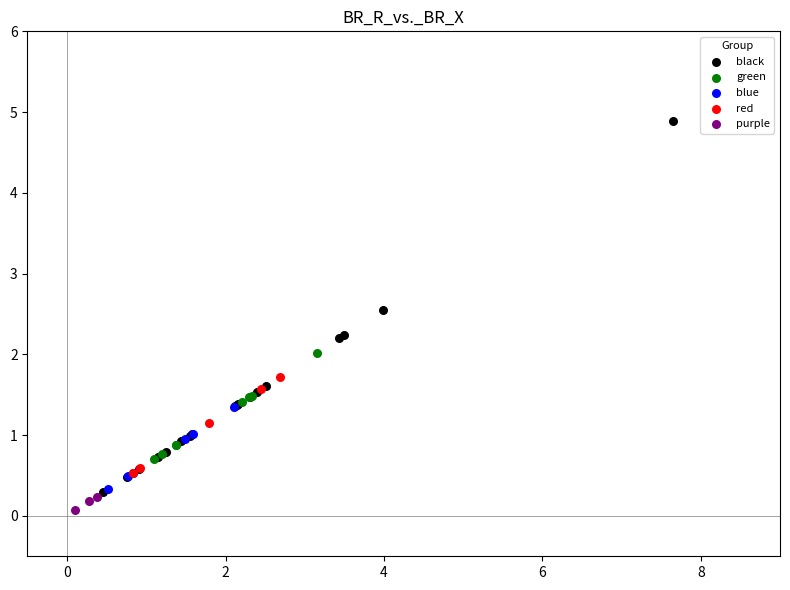

What are all the series names shown in the legend?

black, green, blue, red, purple